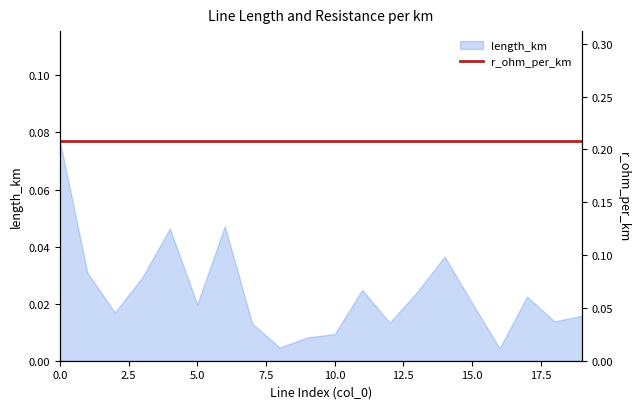

The chart shows a value of 0.0 at 4. True or false?

False